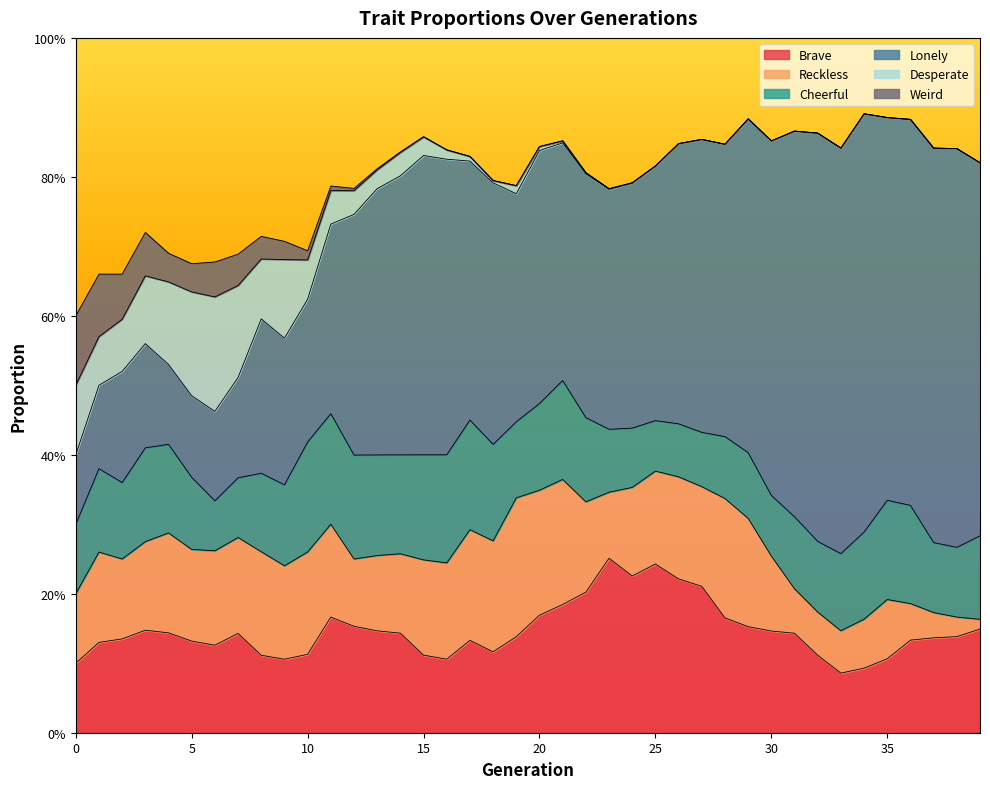

What is the approximate value of Lonely at 10?

0.2